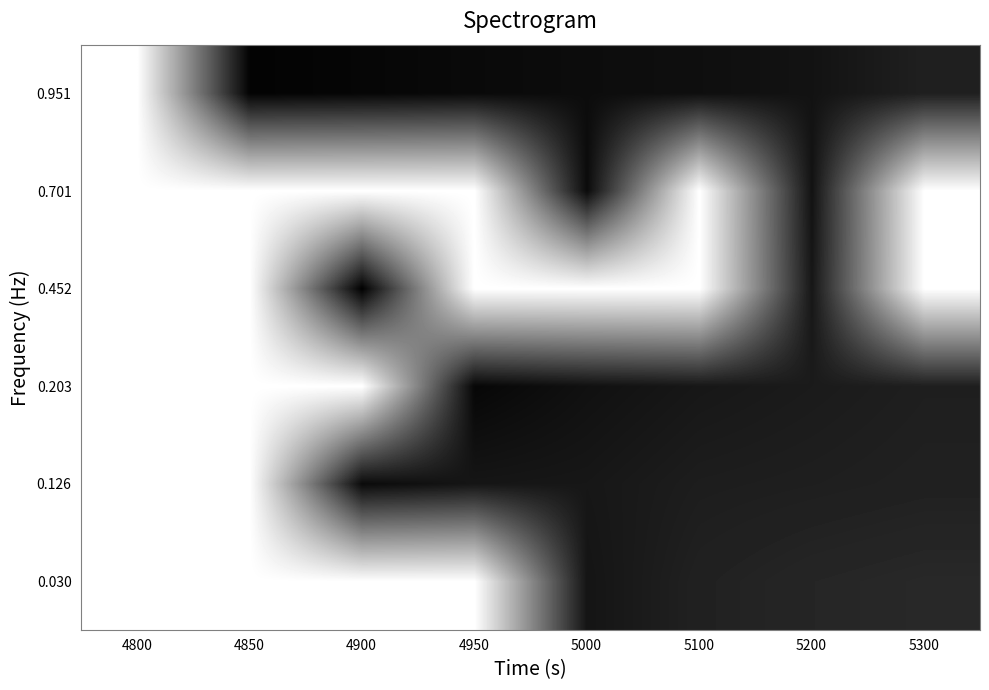

Count the number of data series in this chart.

6